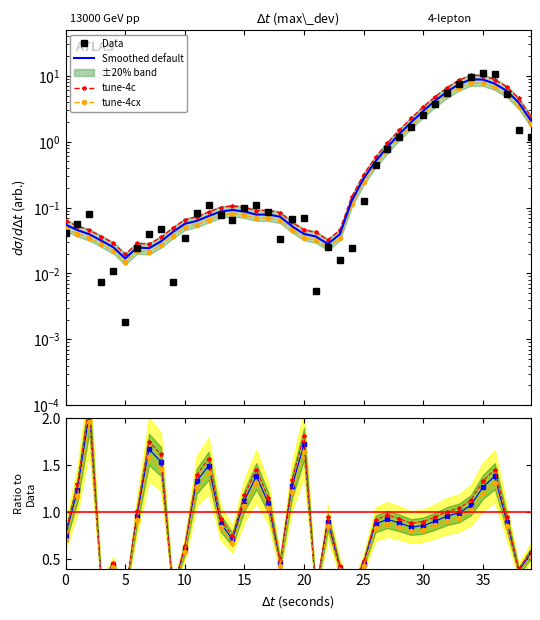

What is the difference between the maximum and minimum values?

11.1